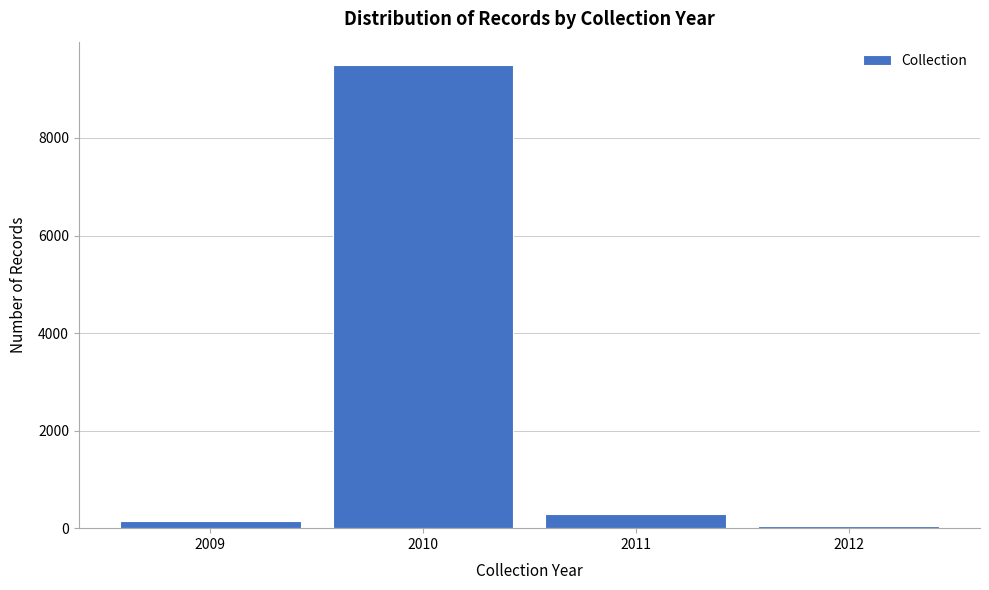

Reading left to right, list every bar in this chart as the range it spans on the x-axis followed by its height. The values are not printed on the chart, so give them approximately, as read against the axis.

2008.5 to 2009.5: under 200
2009.5 to 2010.5: 9600
2010.5 to 2011.5: 400
2011.5 to 2012.5: under 200